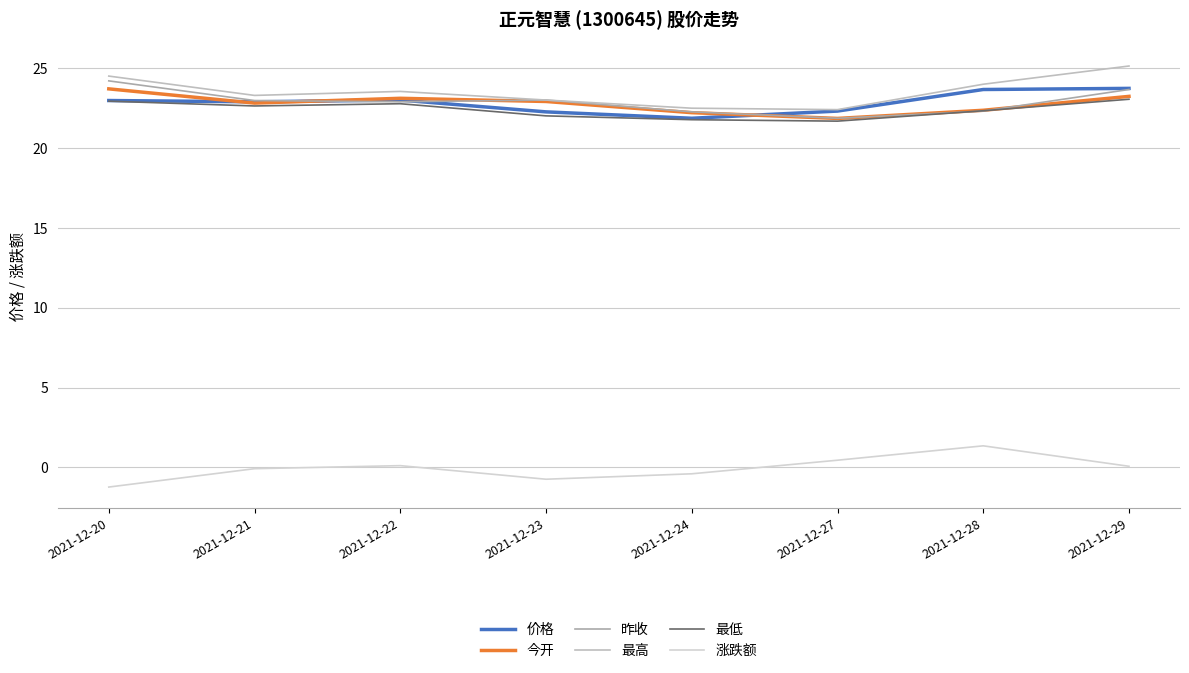

True or false: 涨跌额 and 最低 intersect in this chart.

False